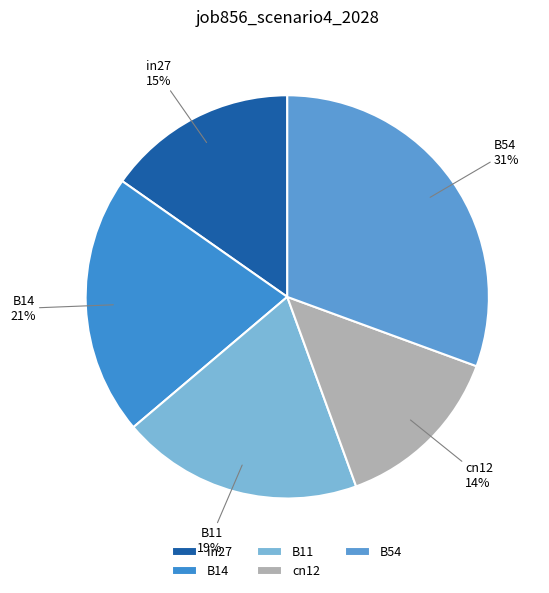

True or false: B14 accounts for 34% of the total.

False